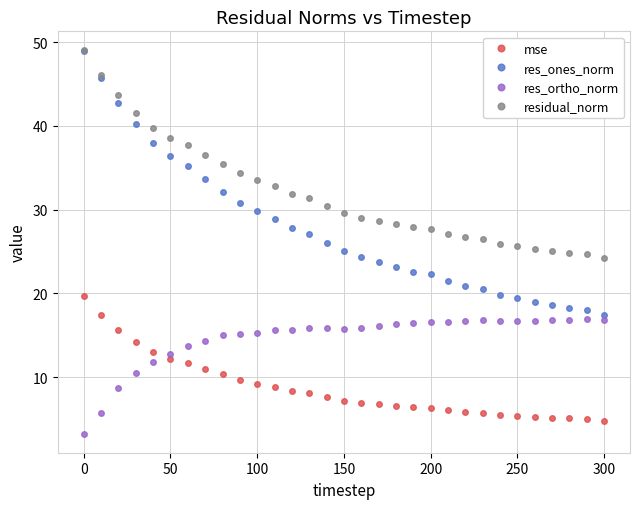

Count the number of data series in this chart.

4